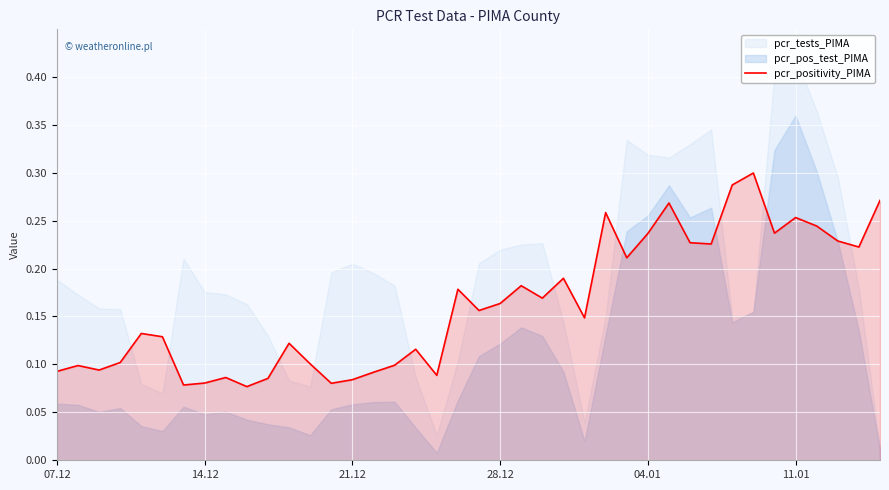

The value of pcr_positivity_PIMA at 04.01 is 0.4. True or false?

False